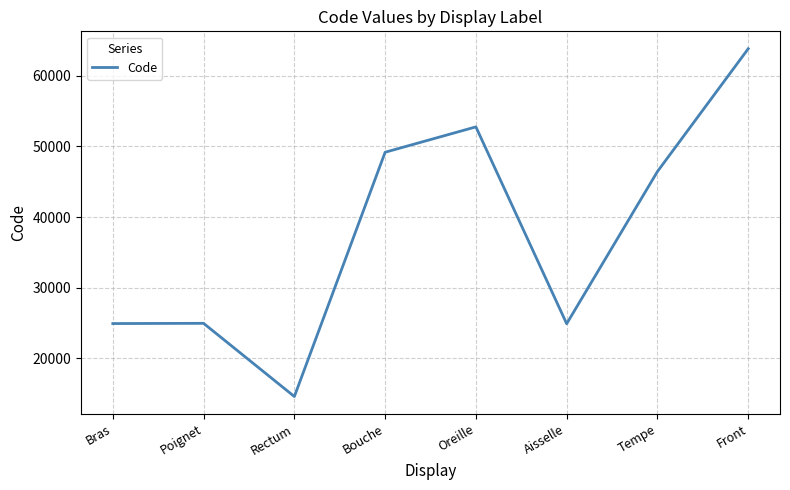

The chart shows a value of 63864 at Front. True or false?

True